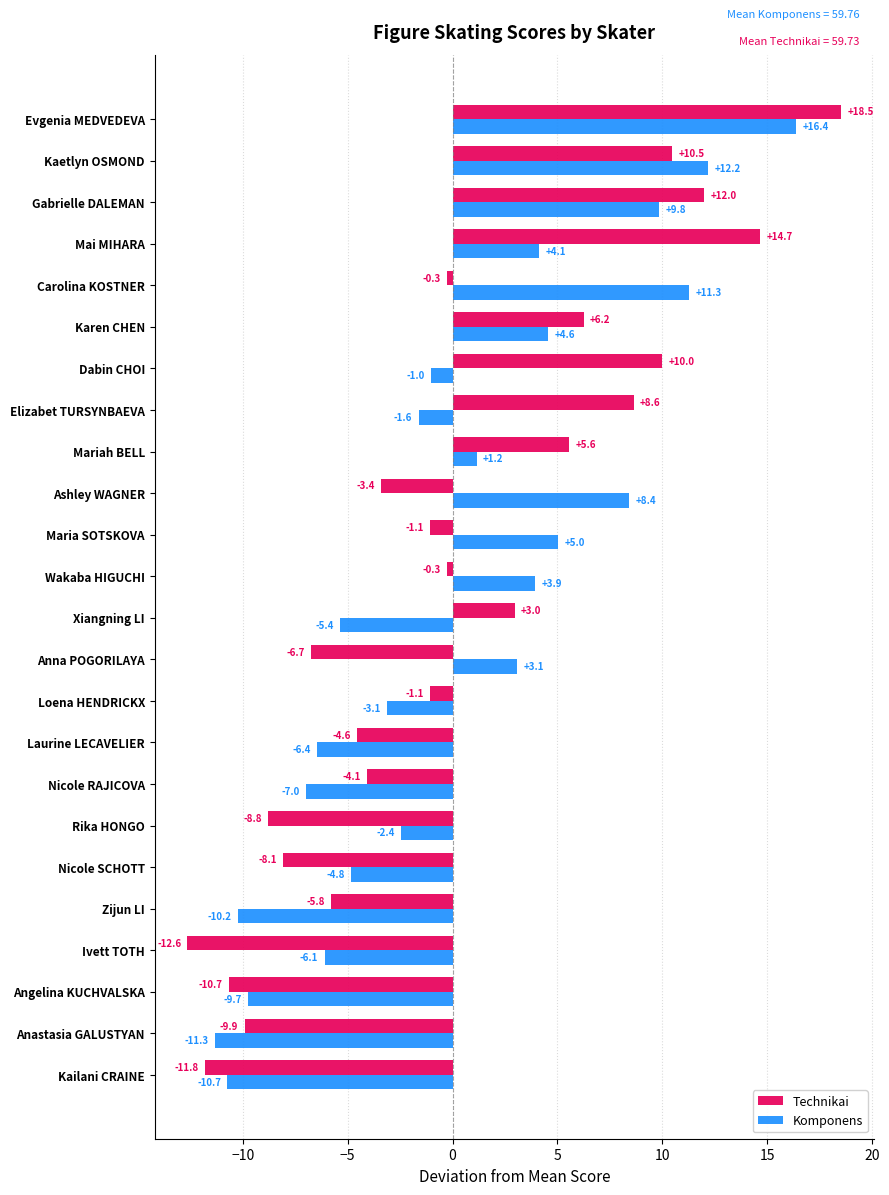

Is the value of Technikai at Zijun LI greater than the value of Komponens at Nicole SCHOTT?

No